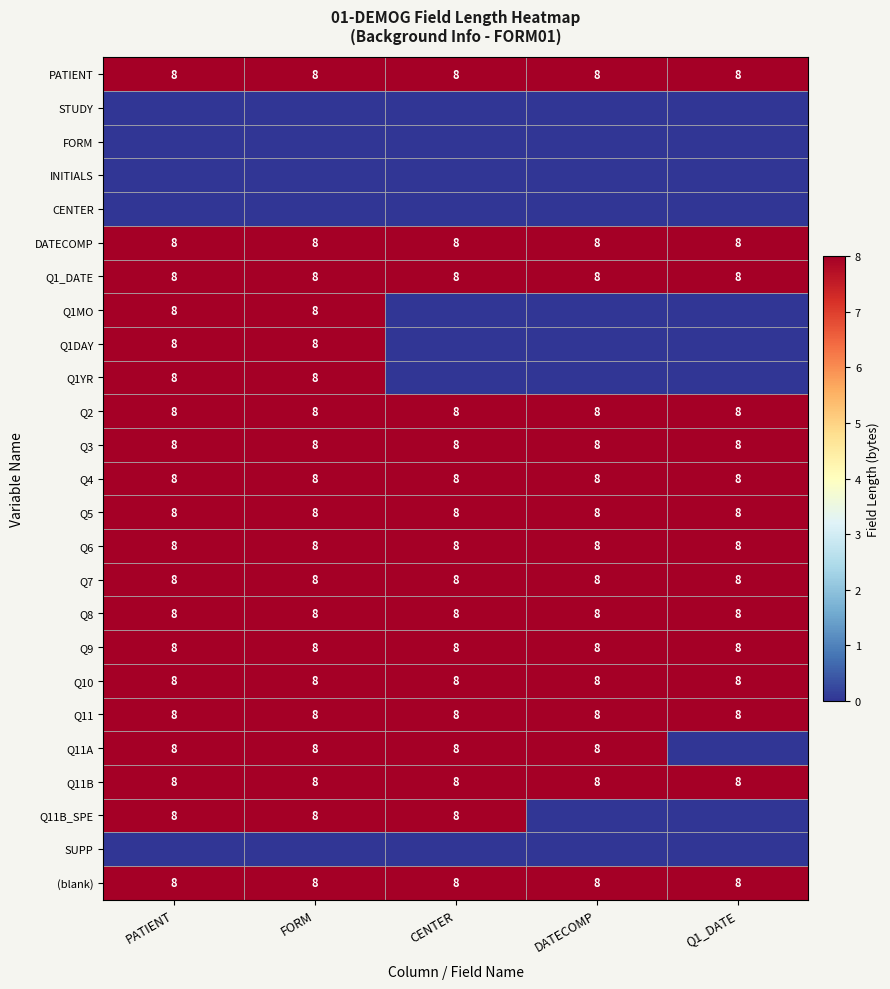

What is the average value of the Q4 series?

8